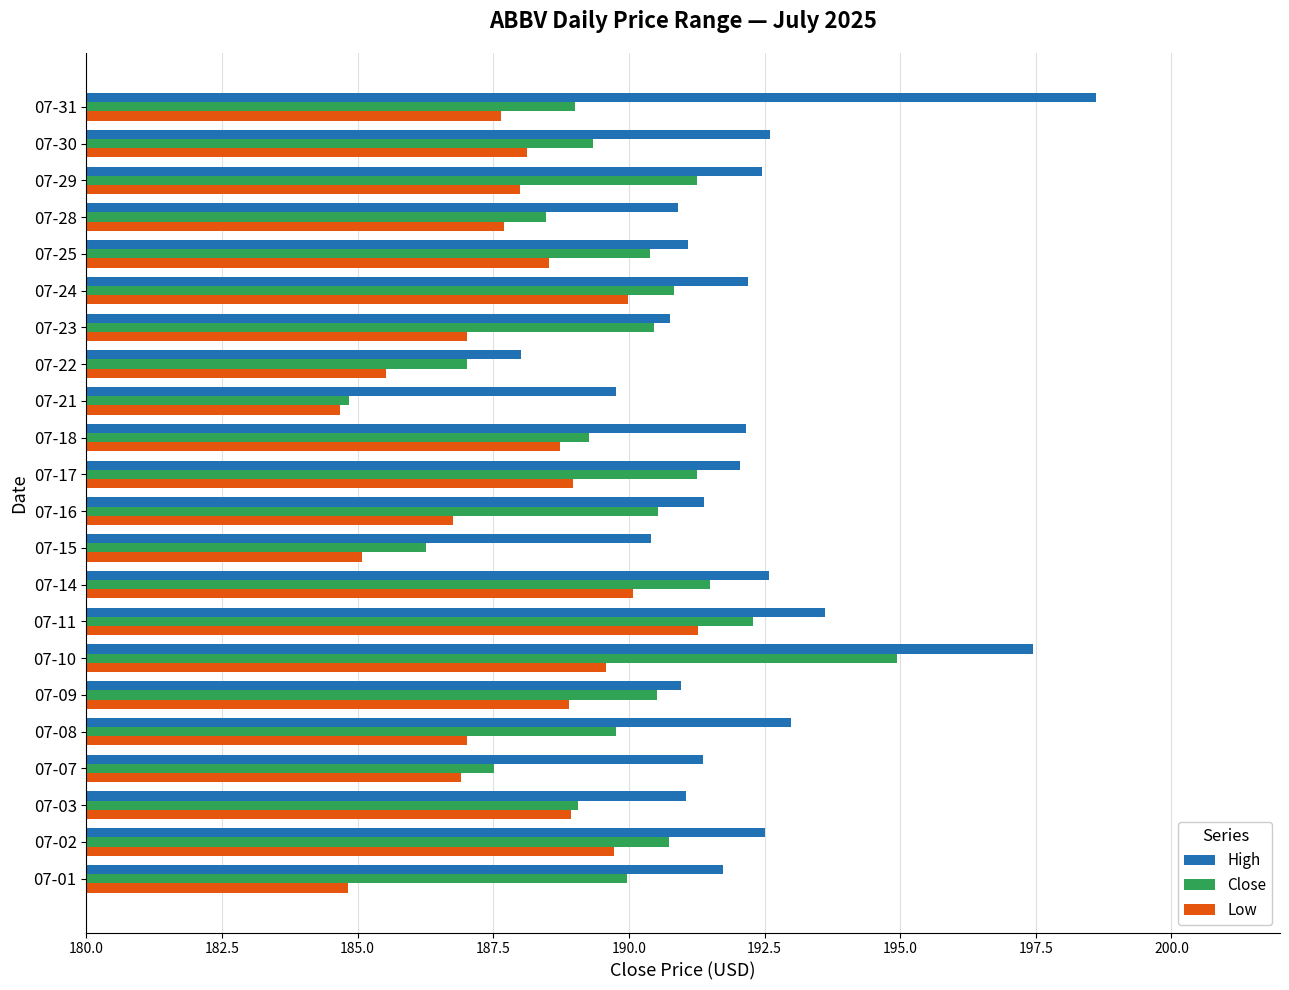

List the series in order of their overall mean, lowest first.

Low, Close, High